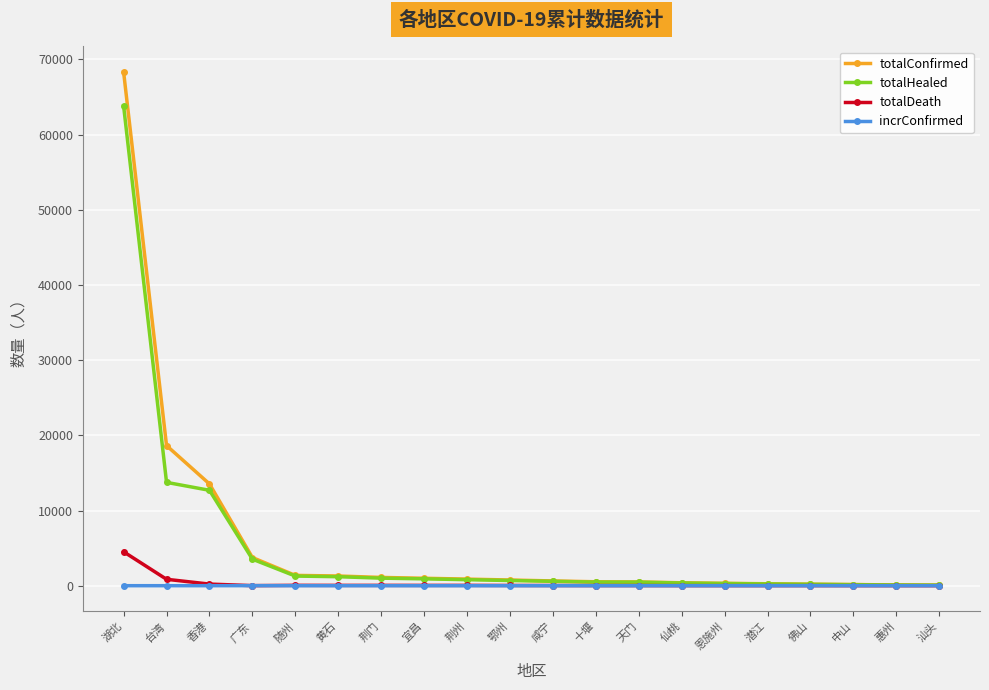

Is it true that incrConfirmed equals 6 at 广东?

True